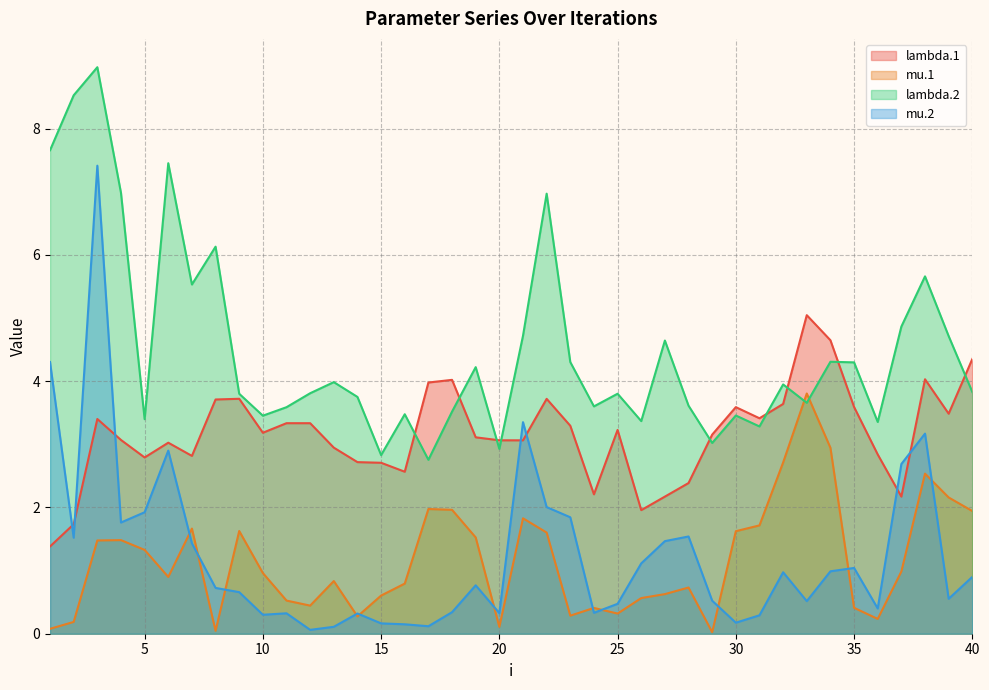

How many interior local peaks does the mu.1 series have?

10